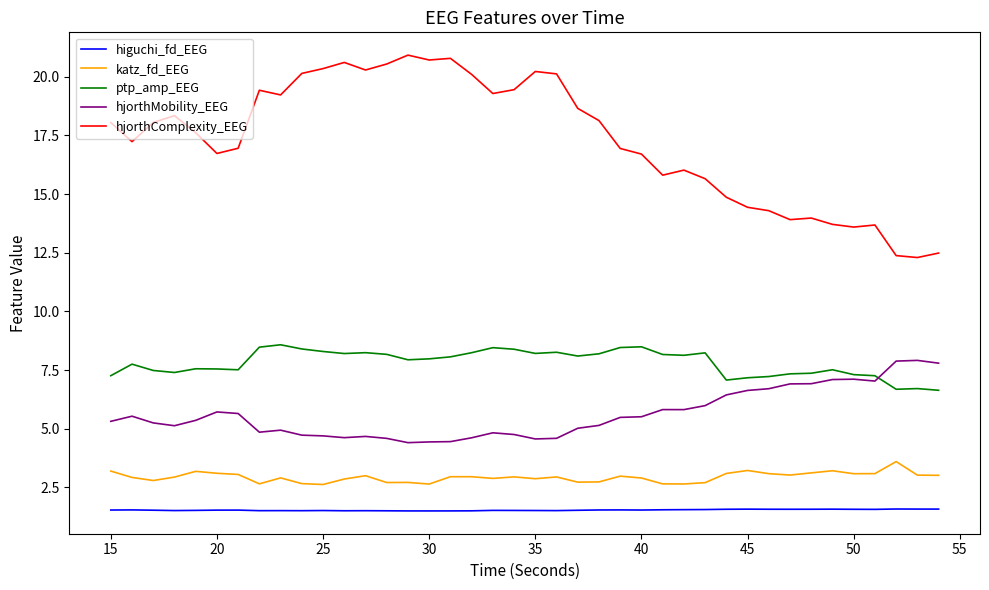

What is the maximum value for hjorthMobility_EEG?

7.9